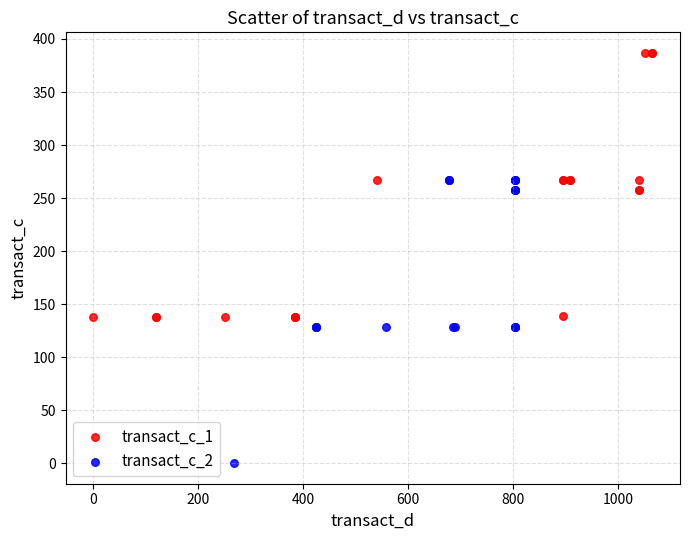

Which series contains the highest Y value?

transact_c_1